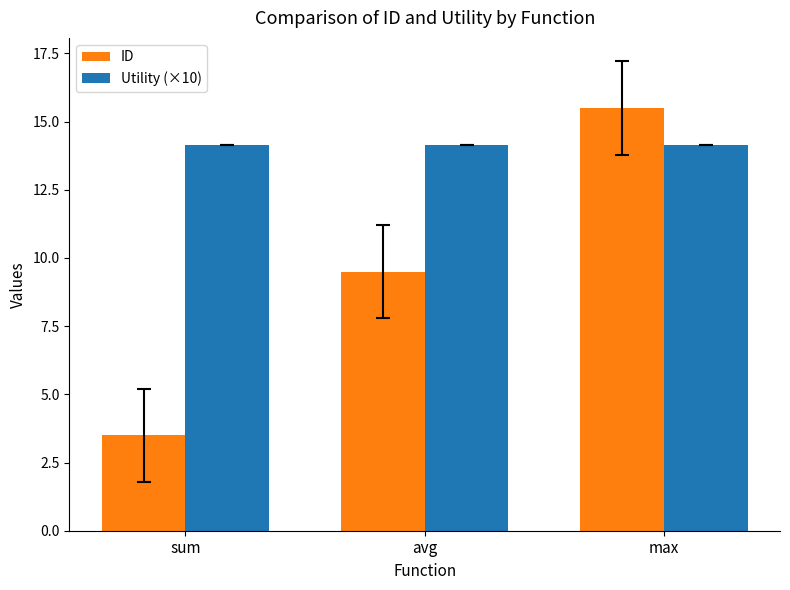

Count the number of categories in the chart.

3